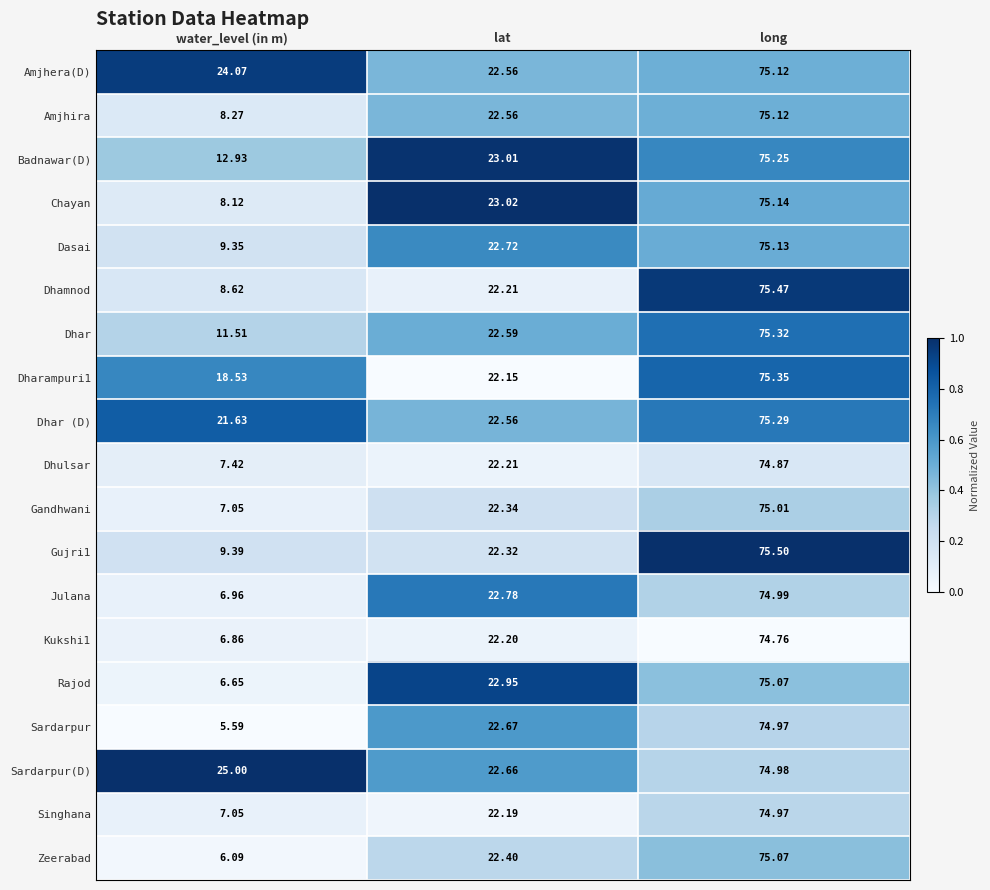

Where is Amjhera(D) nearest to the value 48?

water_level (in m)